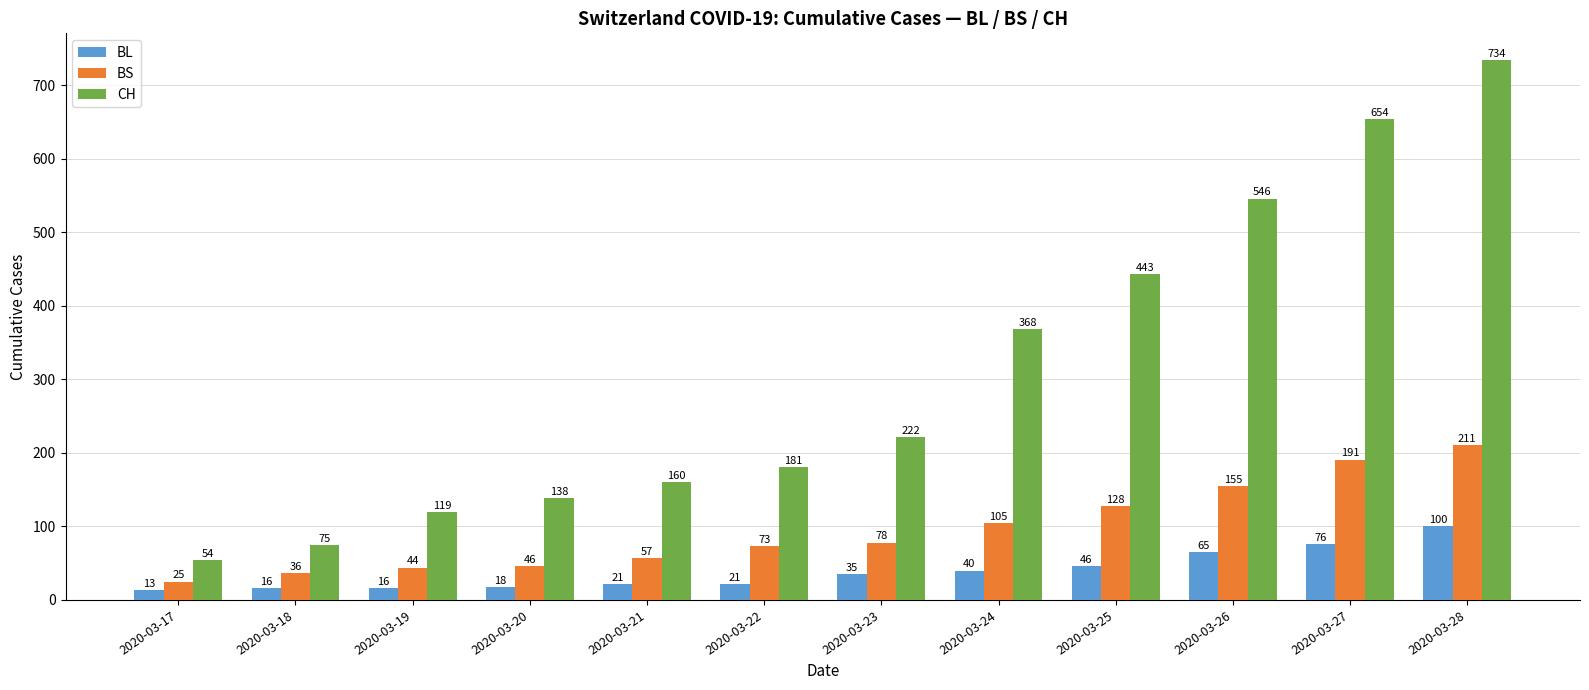

What is the value of the BS bar at the 3rd from the left?

44